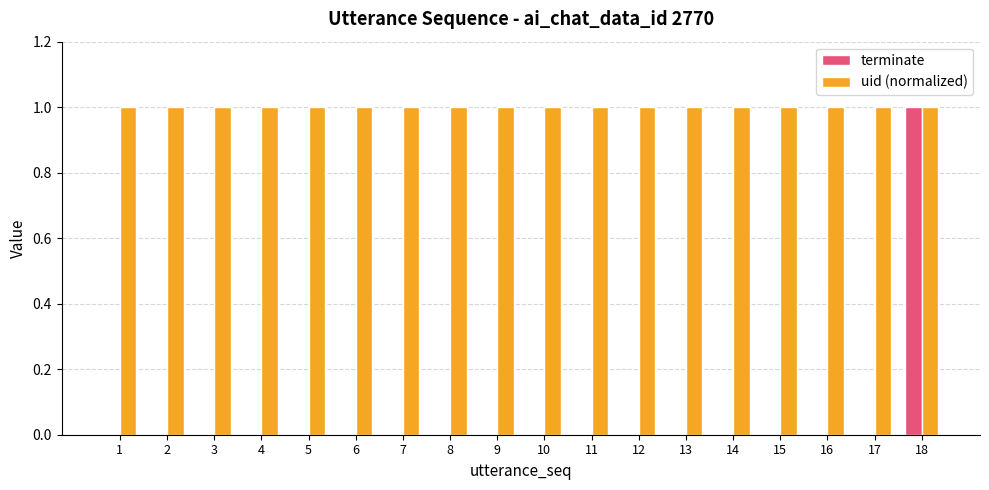

Reading left to right, what are all the values shown in this chart?

terminate: 0	0	0	0	0	0	0	0	0	0	0	0	0	0	0	0	0	1
uid (normalized): 1	1	1	1	1	1	1	1	1	1	1	1	1	1	1	1	1	1